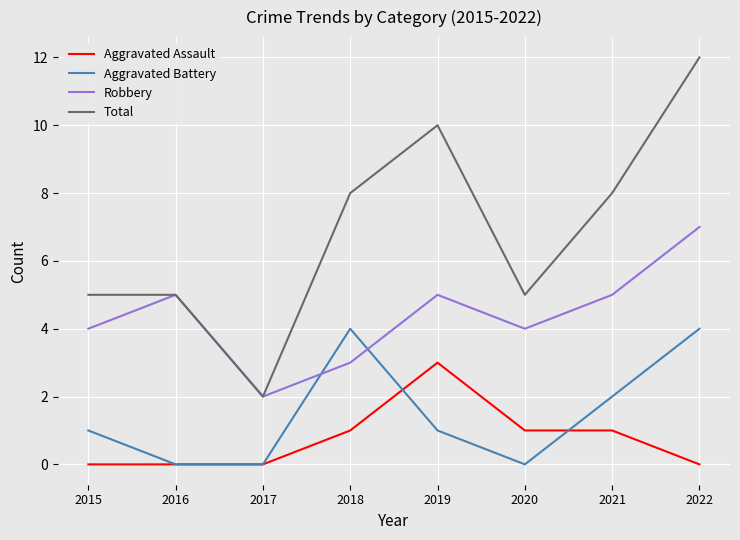

The Aggravated Battery series shows 0 at 2019. True or false?

False